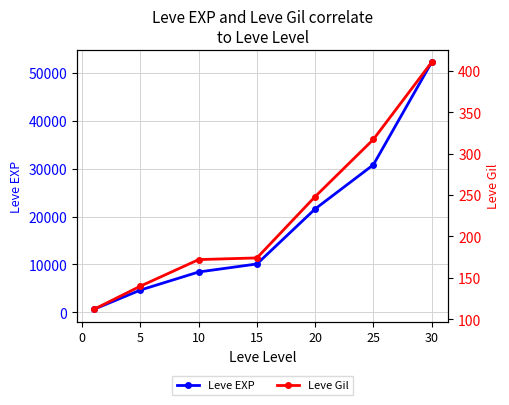

What is the value of the Leve EXP point at the 1st from the left?

630